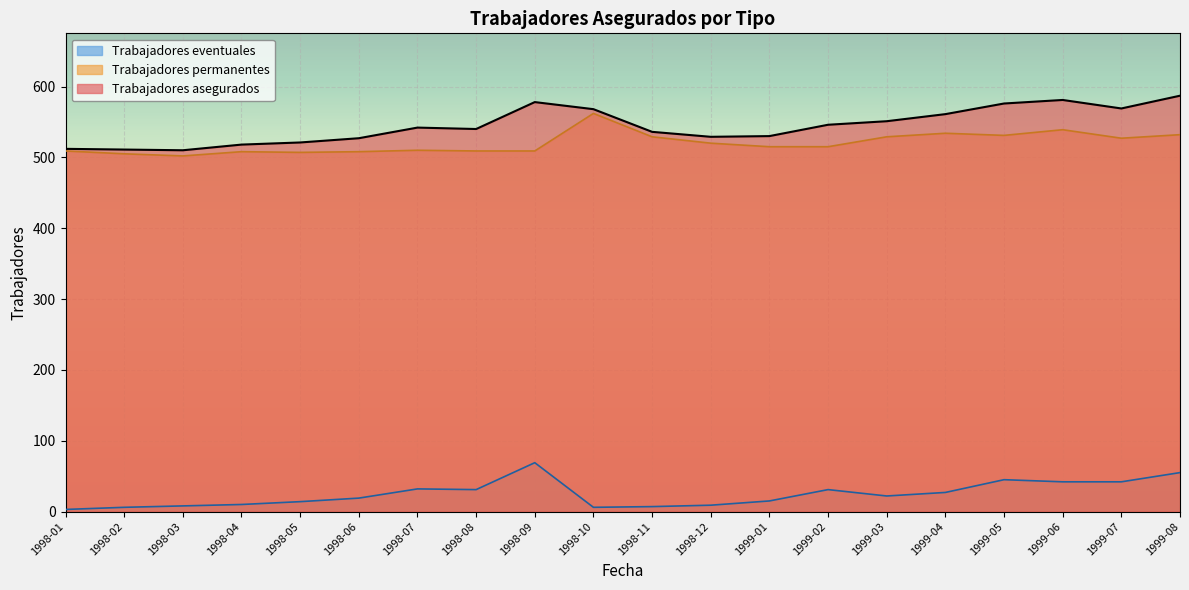

What position from the left is 1999-07?

19